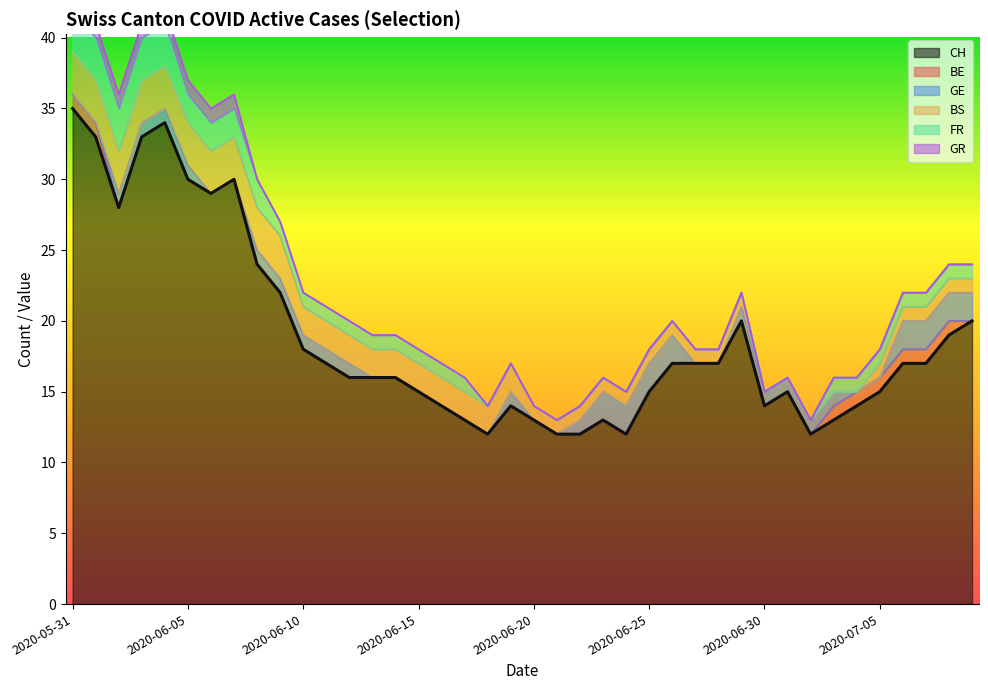

What are all the series names shown in the legend?

CH, BE, GE, BS, FR, GR